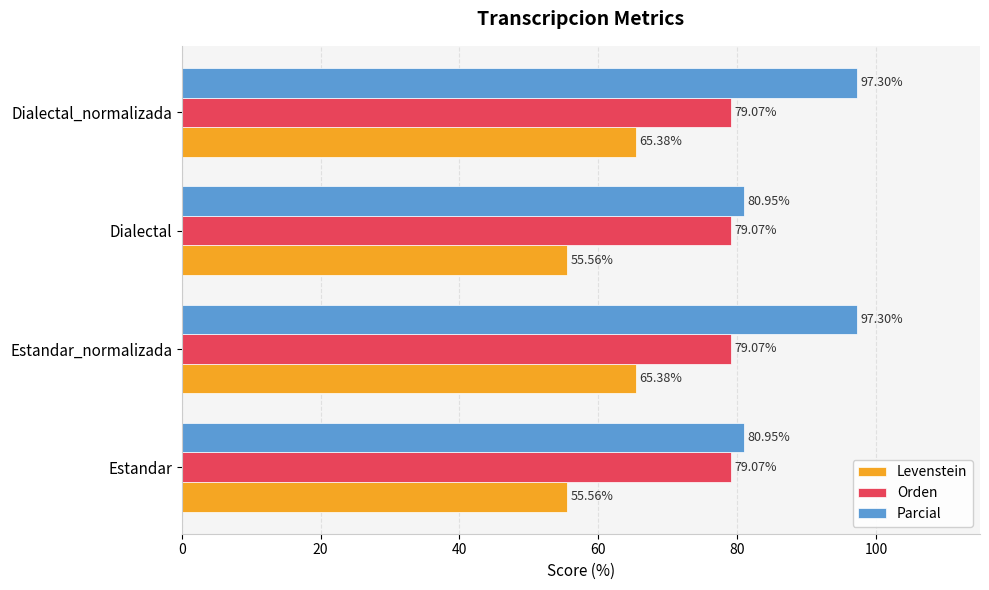

What is the difference between the highest and lowest values at Dialectal_normalizada?

31.9